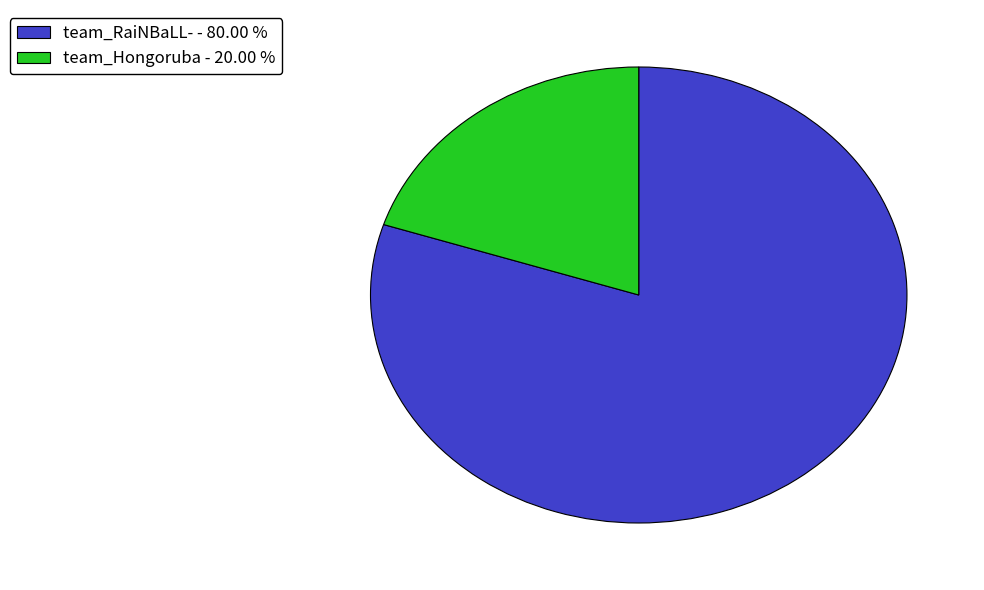

What is the largest slice in the pie chart?

team_RaiNBaLL-